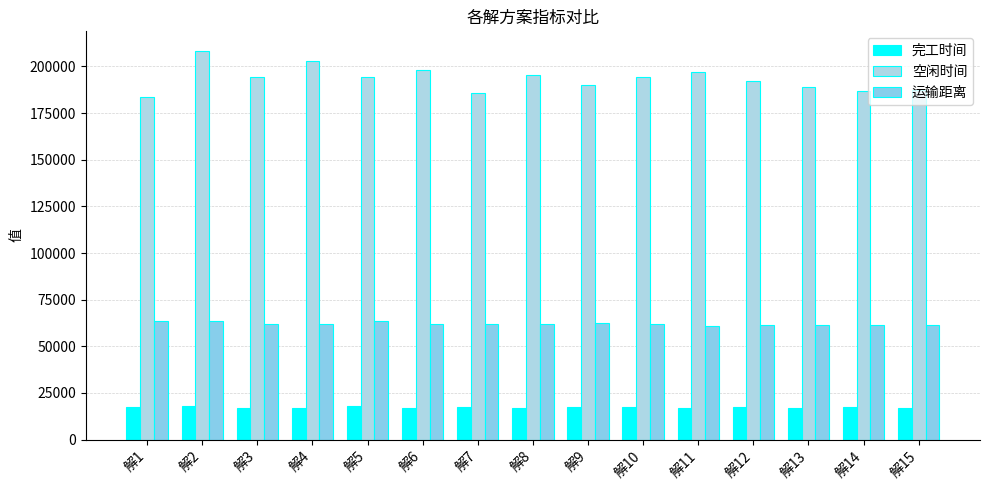

What is the spread (max minus min) of values at 解1?

166178.6